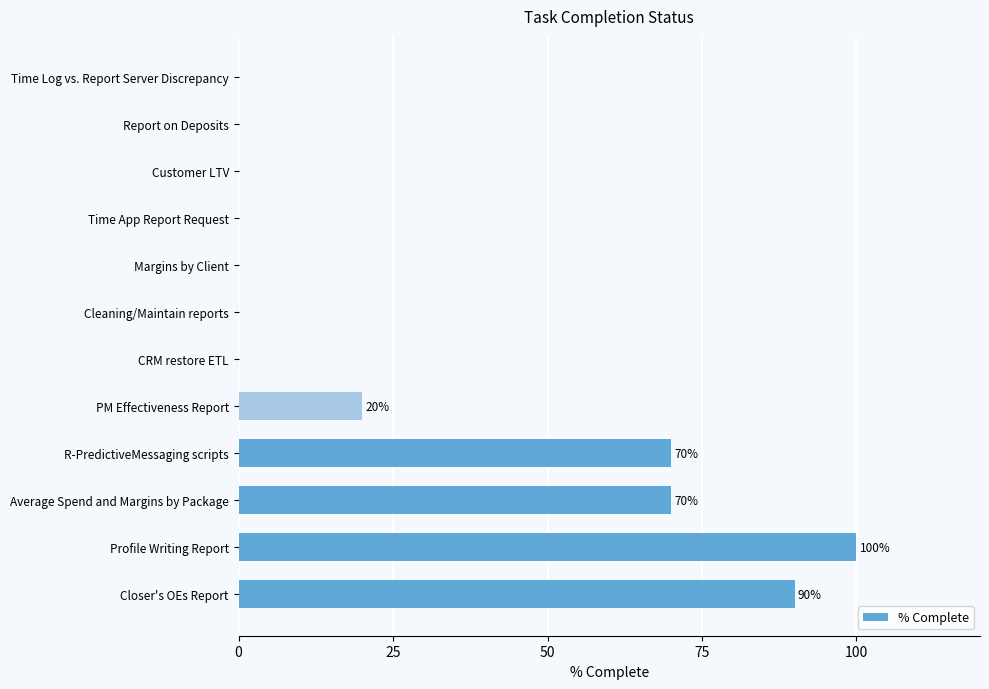

Which category has the highest value across all series?

Profile Writing Report